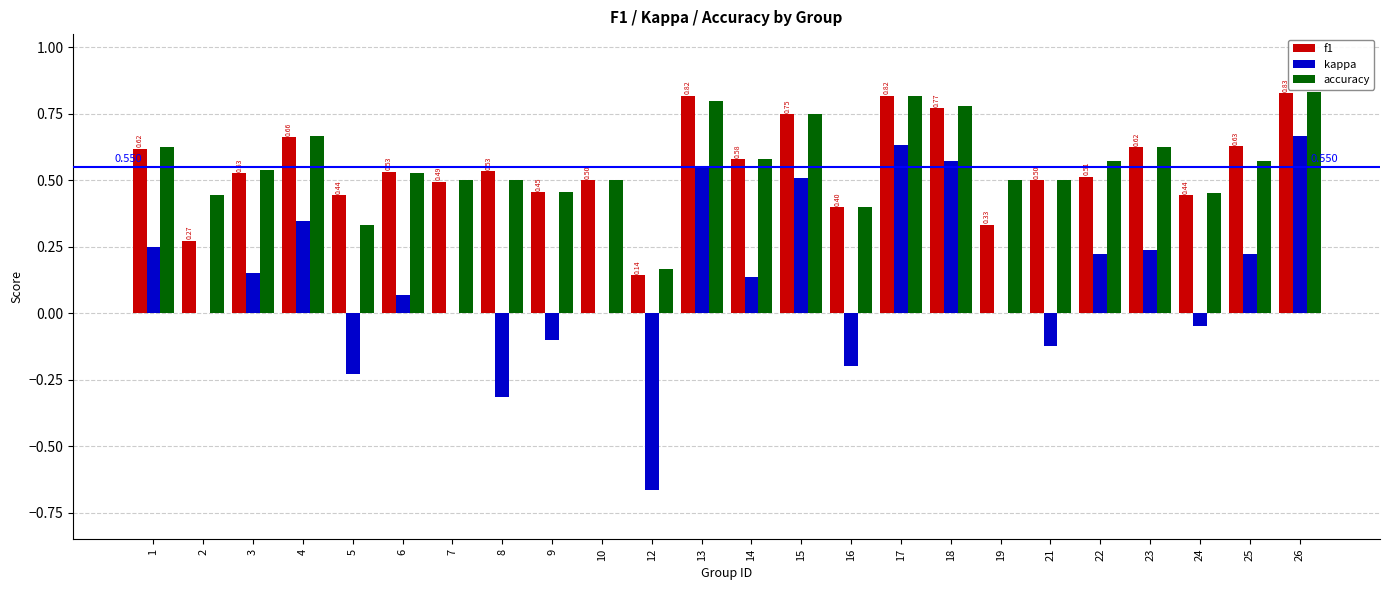

Does the chart contain stacked bars?

No